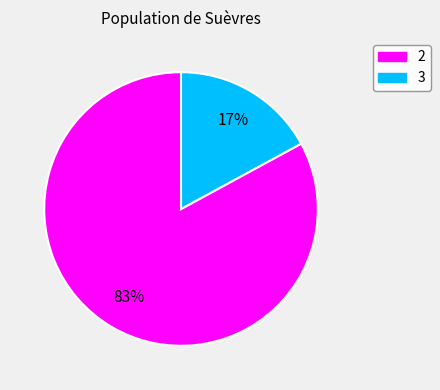

To the nearest percent, what is the difference between the largest and smallest slice percentages?

66%